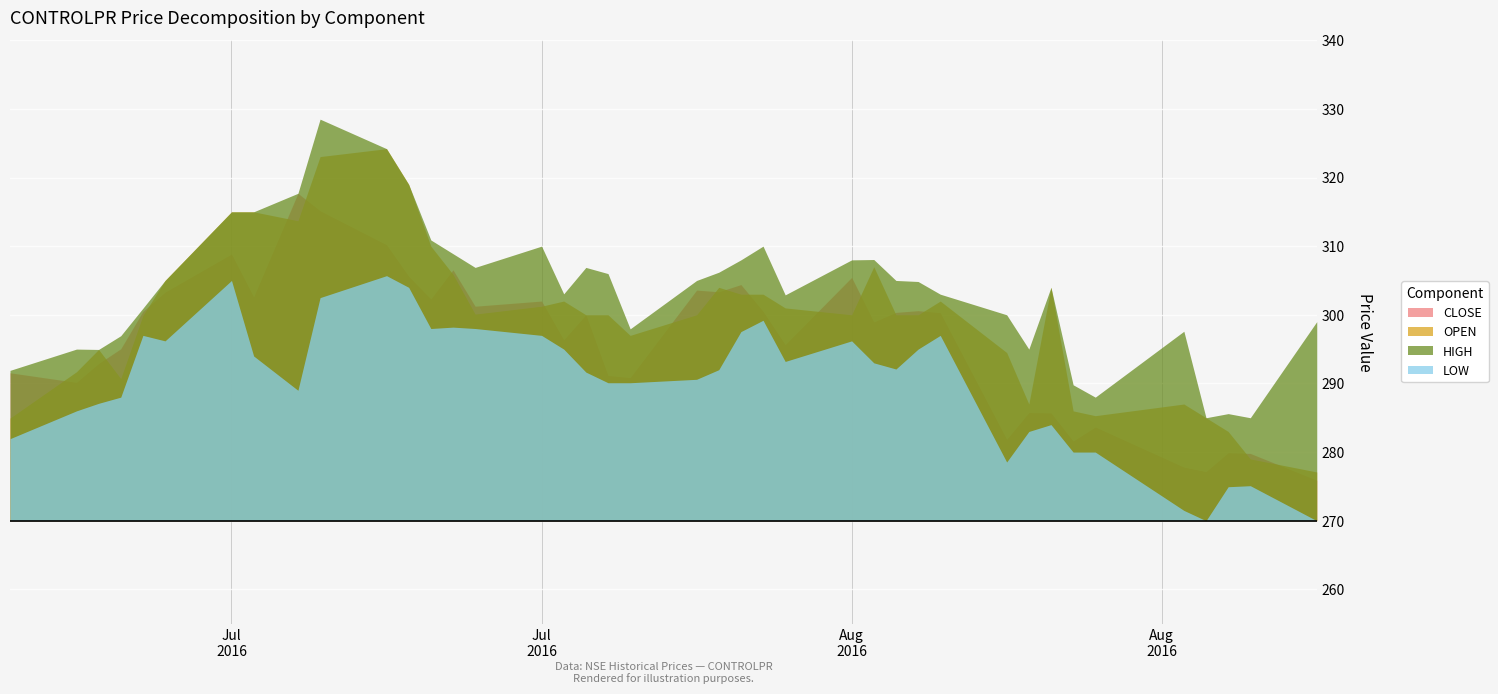

Reading left to right, what are all the values shown in this chart?

CLOSE: 291.6	290.1	292.9	295.1	300.5	303.3	308.9	302.6	317.7	315.1	310.2	305.6	302.3	306.6	301.2	302.0	296.4	300.0	291.1	290.9	303.6	303.4	304.4	300.5	295.6	305.4	298.9	300.4	300.6	300.3	281.9	285.8	285.7	281.6	283.6	277.8	277.1	279.9	279.8	275.9
OPEN: 284.9	291.7	294.9	290.7	299.9	305.0	315.0	315.0	313.7	323.1	324.2	319.0	310.0	305.9	300.1	301.2	302.0	300.0	300.0	297.0	300.0	304.0	303.0	303.0	301.0	300.0	307.0	300.0	300.0	302.0	294.5	287.0	304.0	286.0	285.3	287.0	285.0	283.0	279.0	277.1
HIGH: 291.9	295.0	294.9	296.9	300.9	305.0	315.0	315.0	317.7	328.5	324.2	319.0	310.9	308.9	306.9	310.0	303.1	306.9	306.0	297.9	305.0	306.2	308.0	310.0	302.9	308.0	308.1	305.0	304.9	303.0	300.0	295.0	304.0	289.8	288.0	297.6	285.0	285.6	285.0	299.0
LOW: 281.9	286.0	287.1	288.0	297.0	296.2	305.0	294.0	289.0	302.5	305.7	304.0	298.0	298.2	298.0	297.0	295.0	291.6	290.1	290.1	290.6	292.0	297.6	299.2	293.2	296.2	293.0	292.1	295.0	297.0	278.6	283.0	284.0	280.0	280.0	271.5	270.0	274.9	275.1	270.0